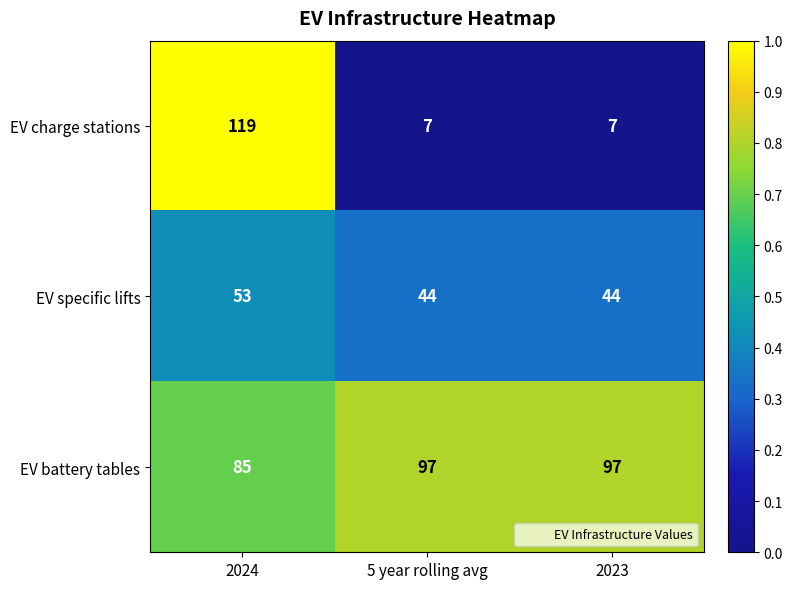

Rank the series at 2024 from highest to lowest value.

EV charge stations, EV battery tables, EV specific lifts